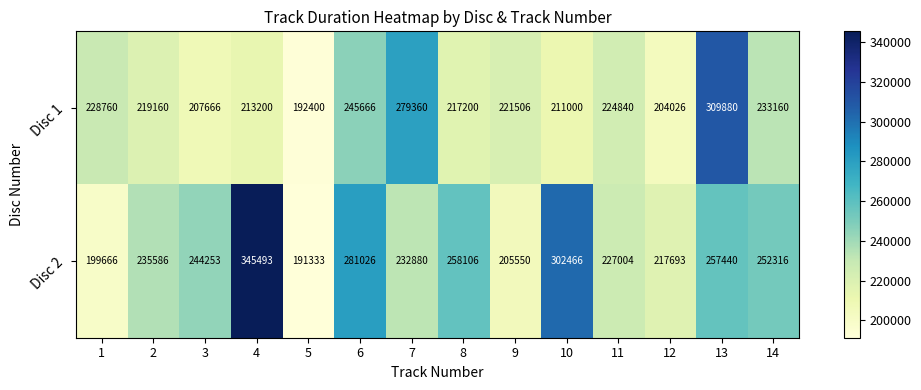

What is the maximum value for Disc 2?

345493